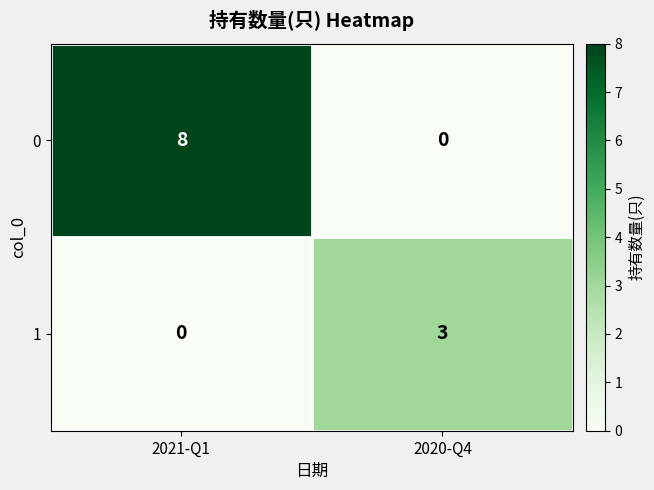

Where is 1 nearest to the value 1?

2021-Q1